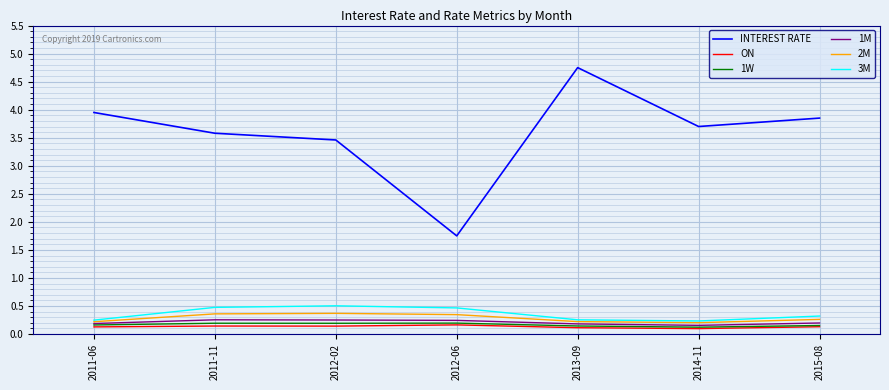

Where is INTEREST RATE nearest to the value 3?

2012-02